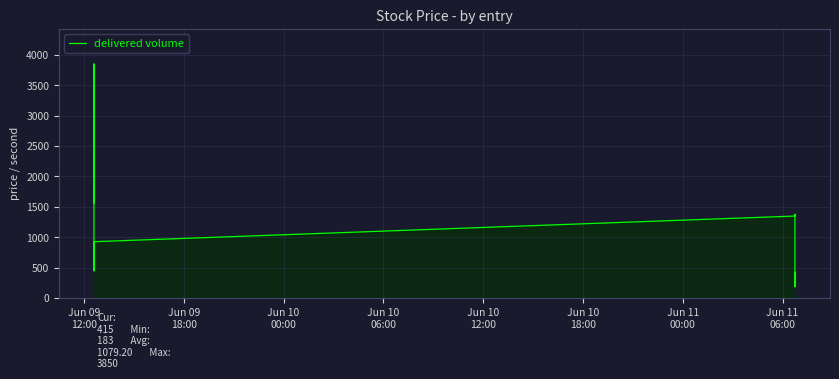

What is the greatest value displayed?

3850